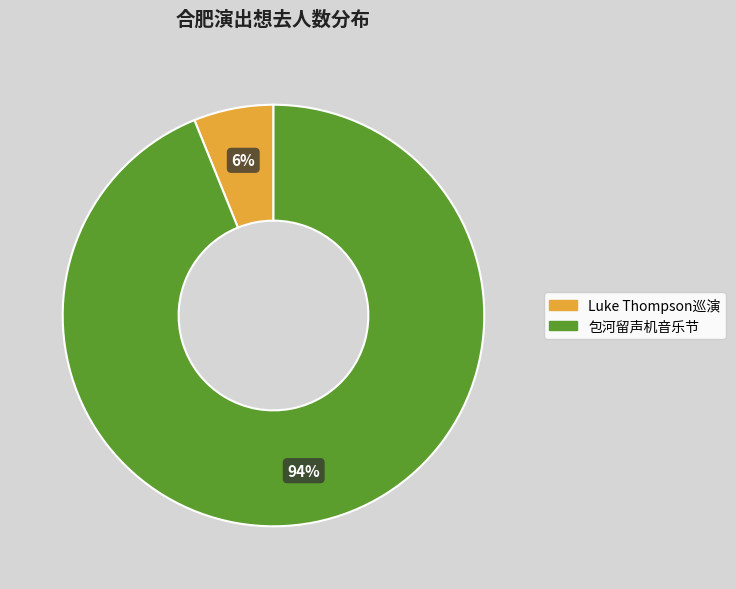

To the nearest percent, what is the average slice percentage?

50%